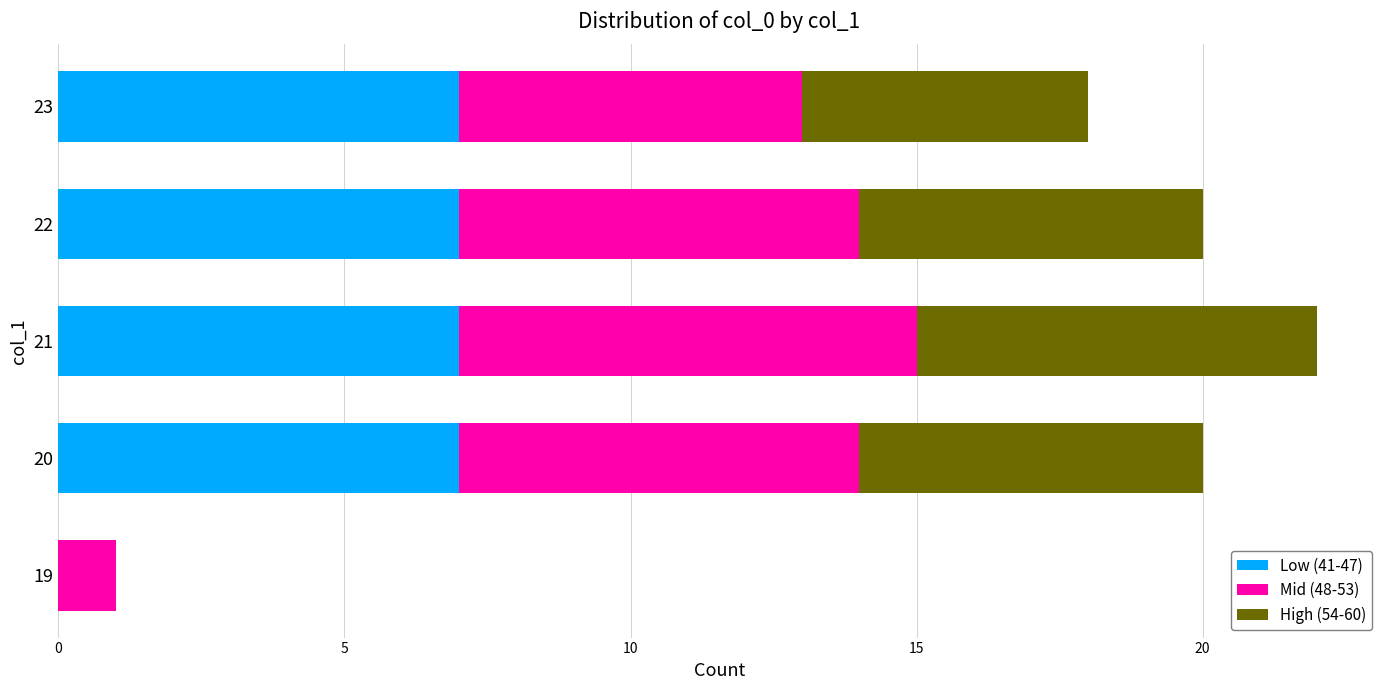

What is the highest value of the Low (41-47) series?

7